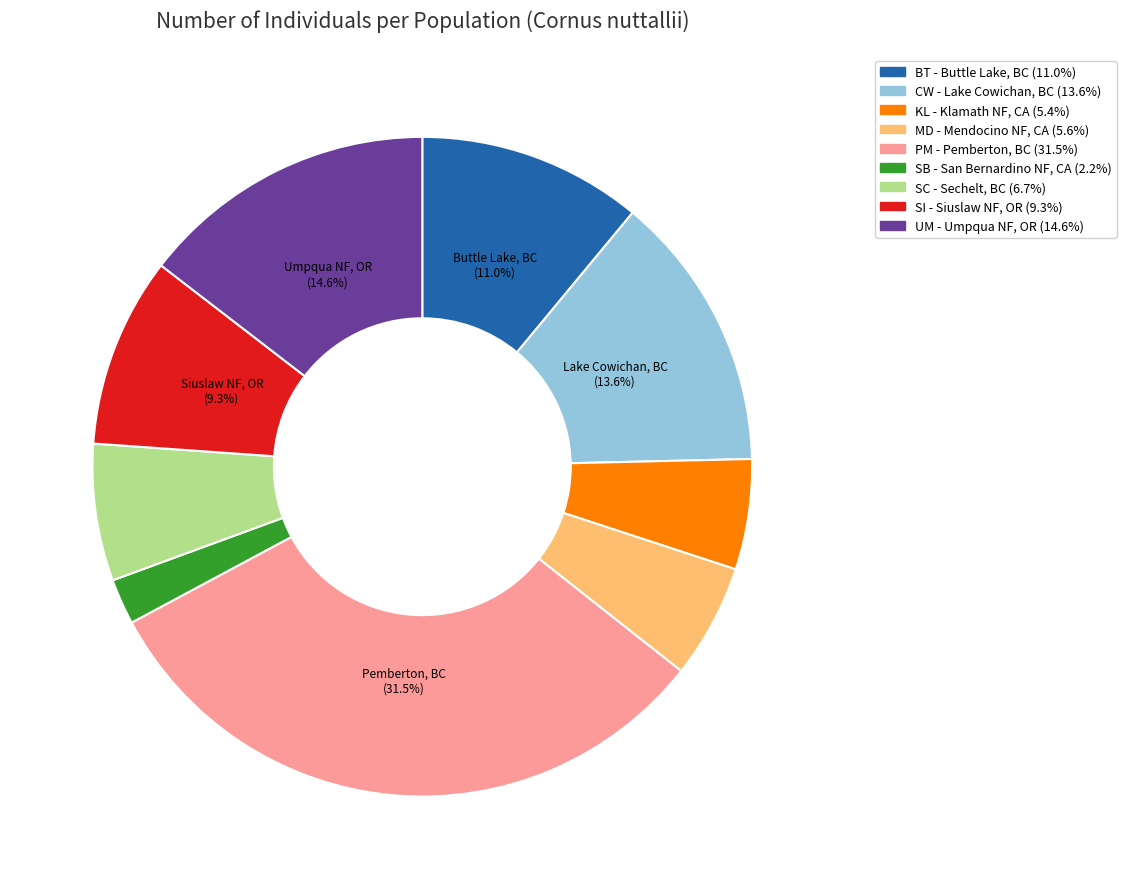

Is there any slice that represents more than half of the pie?

No